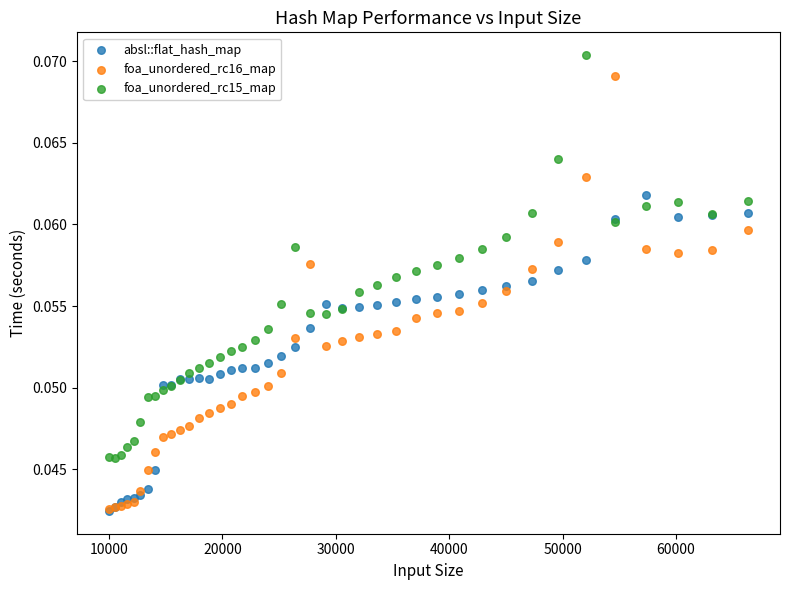

What are all the series names shown in the legend?

absl::flat_hash_map, foa_unordered_rc16_map, foa_unordered_rc15_map